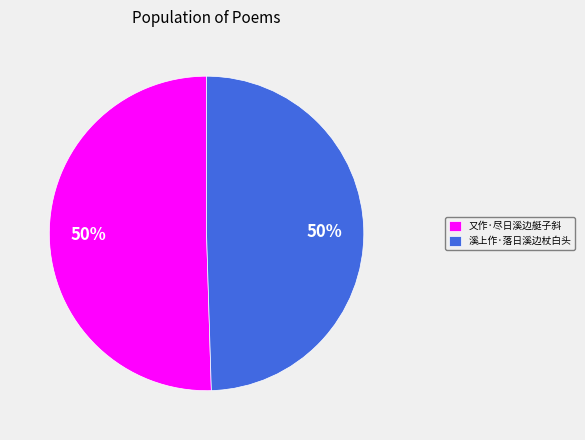

To the nearest percent, what percentage of the pie is 溪上作·落日溪边杖白头?

50%